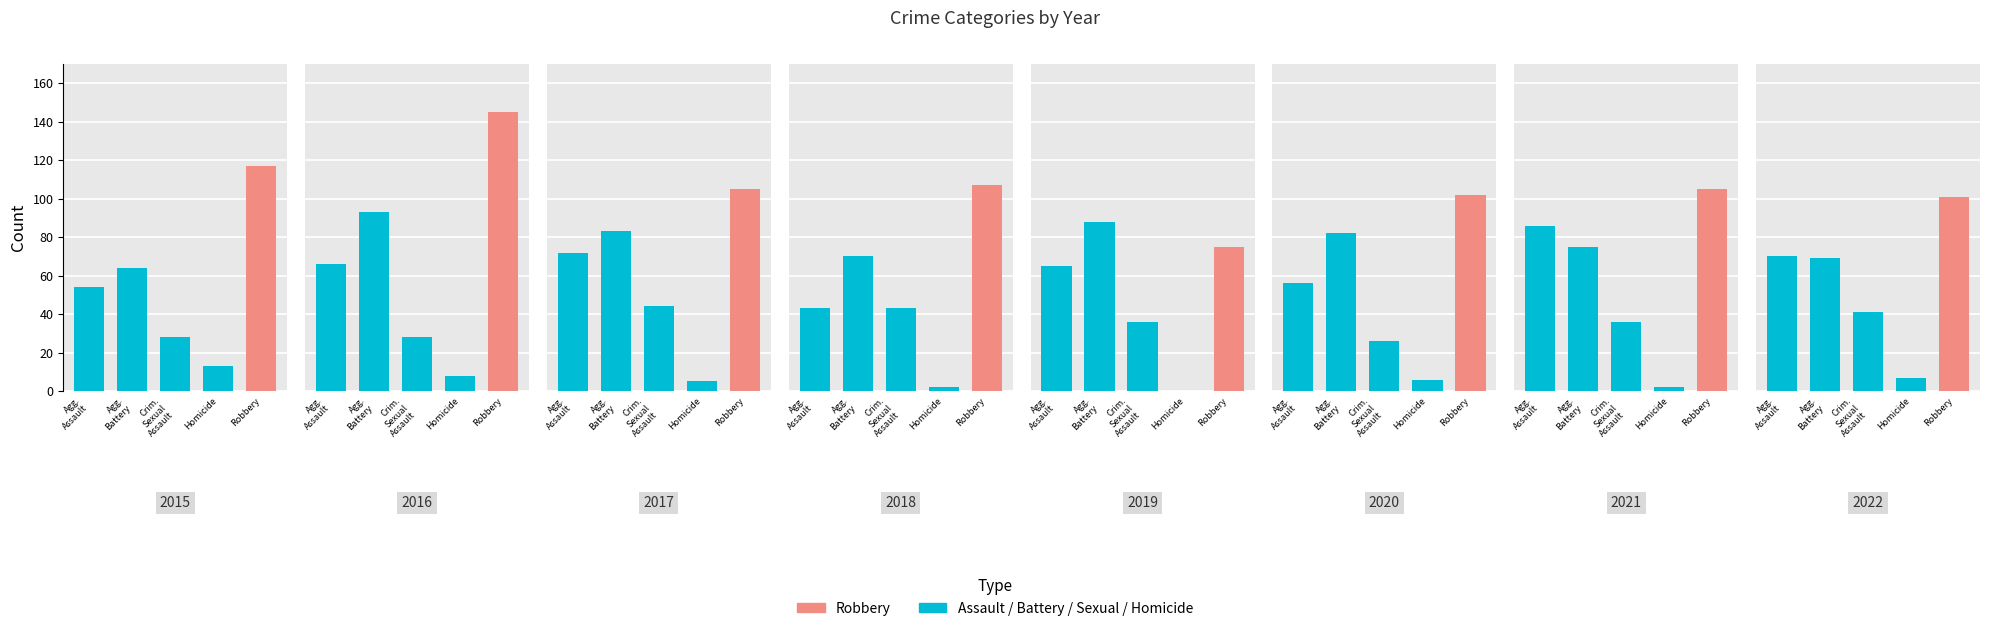

Reading right to left, what are all the values shown in this chart?

Aggravated Assault: 70	86	56	65	43	72	66	54
Aggravated Battery: 69	75	82	88	70	83	93	64
Criminal Sexual Assault: 41	36	26	36	43	44	28	28
Homicide: 7	2	6	0	2	5	8	13
Robbery: 101	105	102	75	107	105	145	117